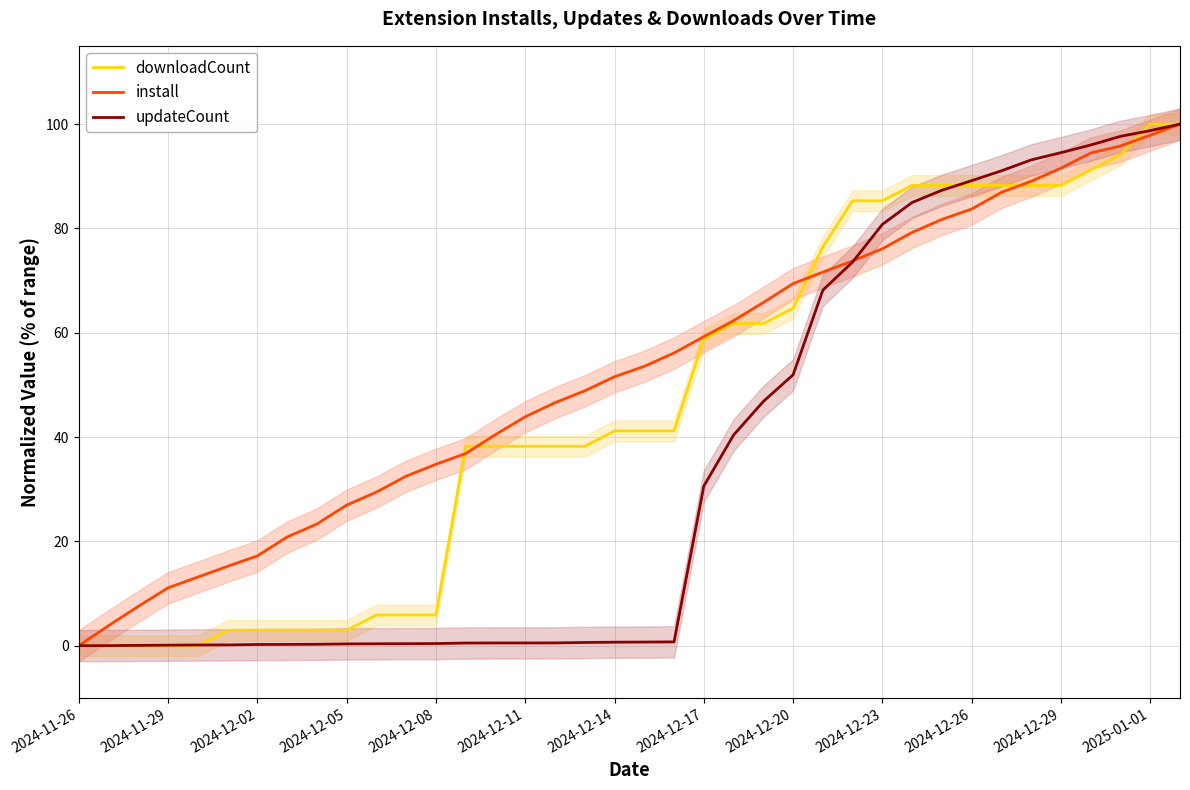

What is the difference between the maximum and minimum values in the install series?

100.0